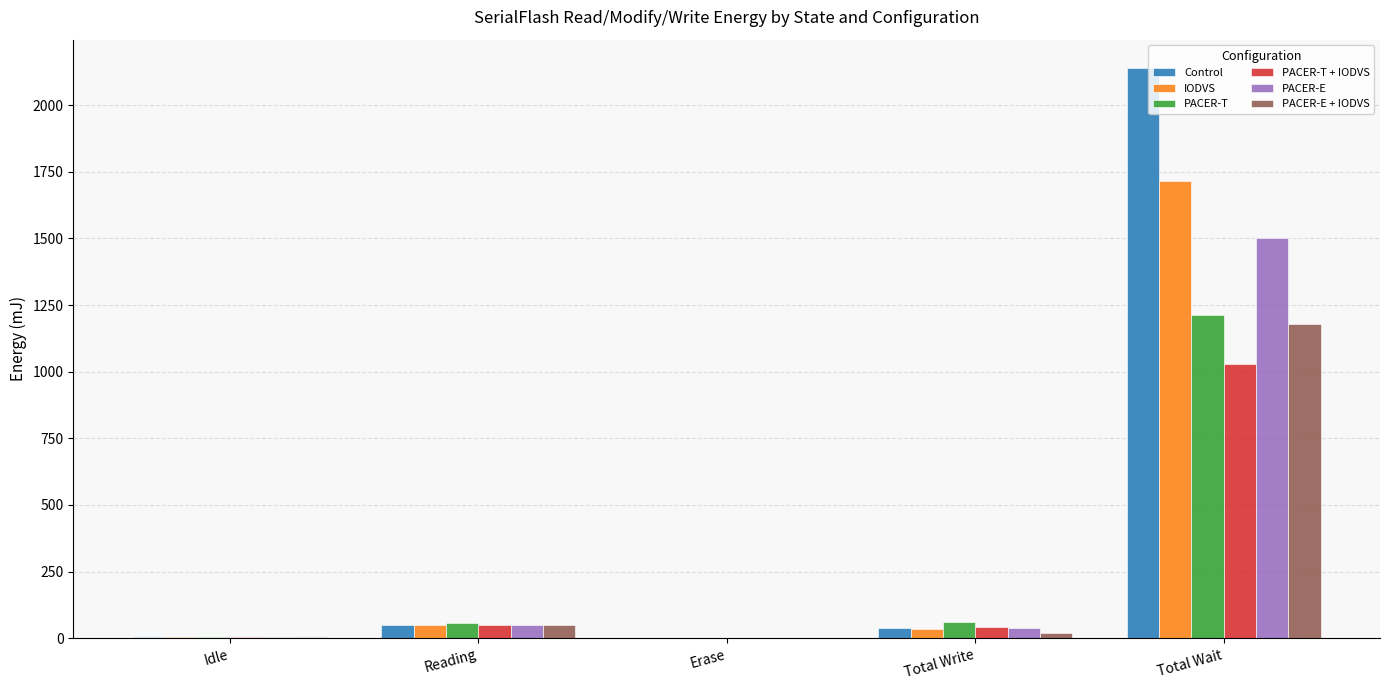

How many groups of bars are there?

5